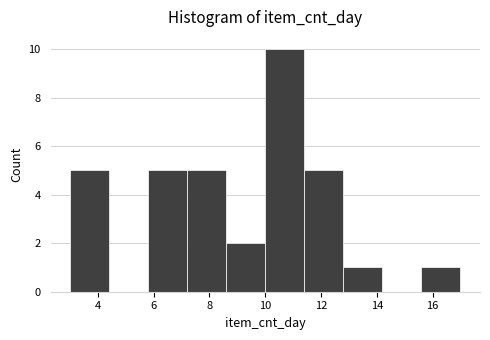

Which range on the x-axis has the tallest bar?

10.0 to 11.4